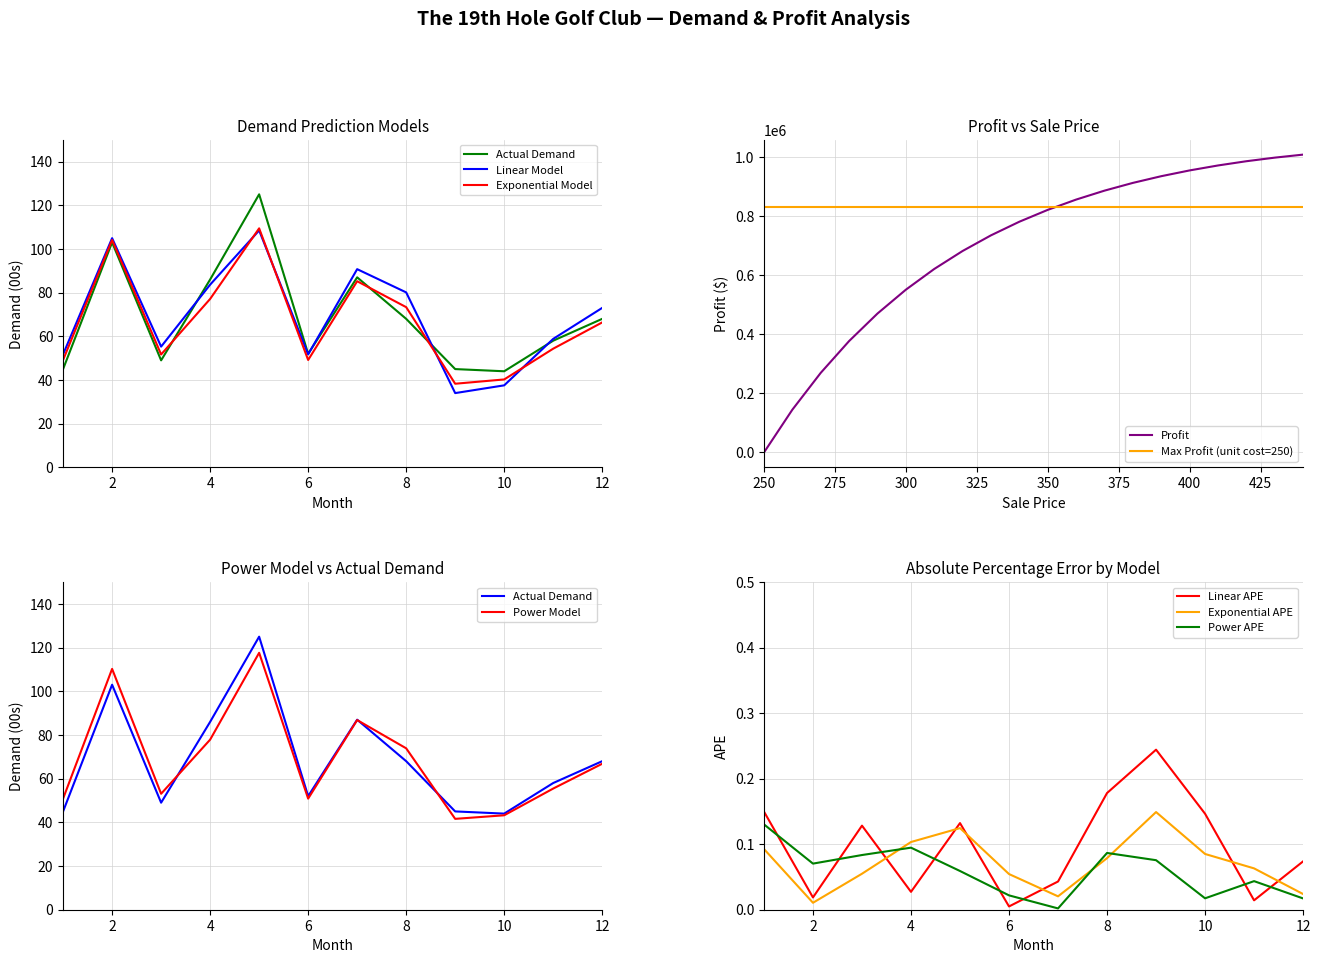

Which label corresponds to the largest value in the chart?

440